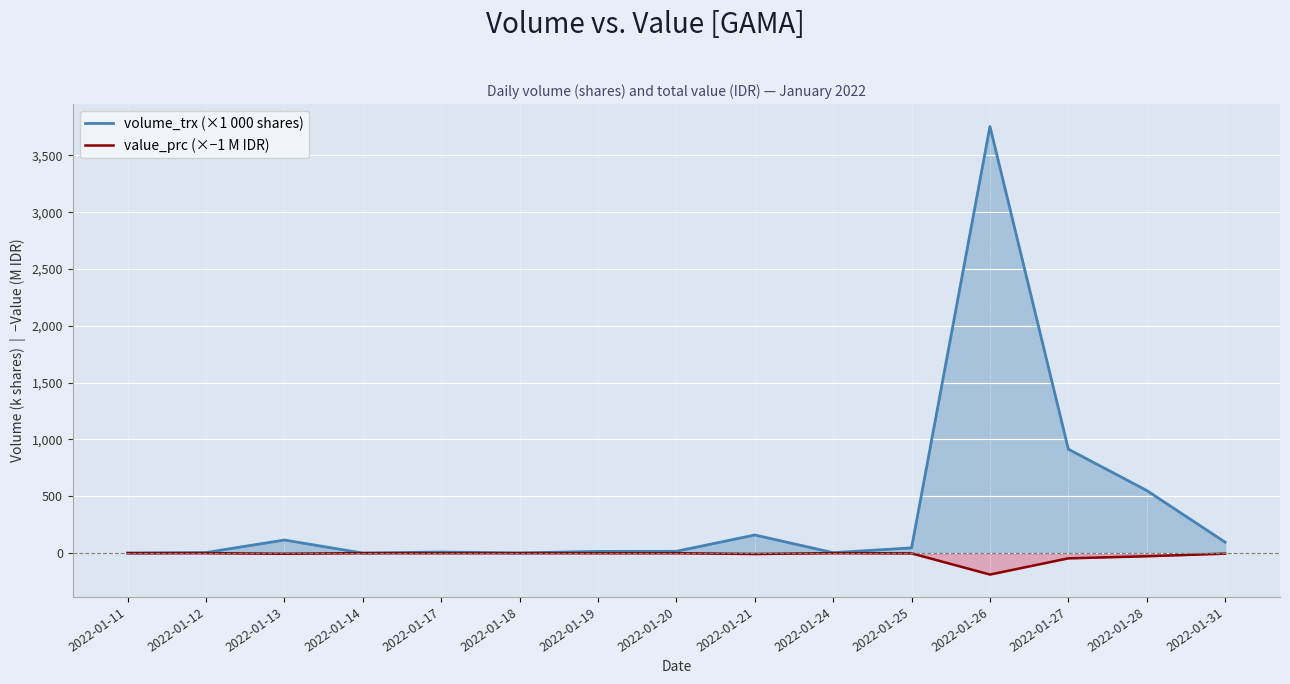

At which category is the sum across all series the highest?

2022-01-26